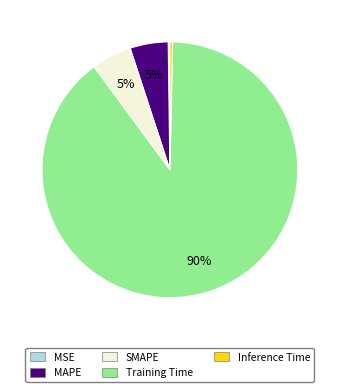

Which category accounts for the majority?

Training Time